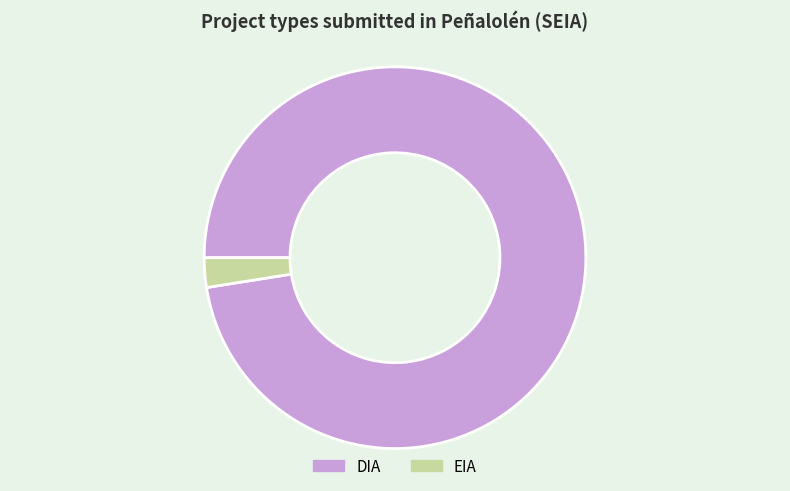

Which slice represents more than half of the pie?

DIA